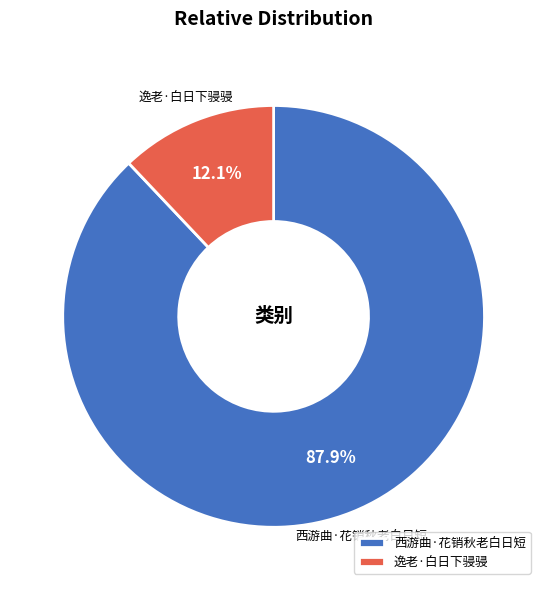

Which category has the smallest portion of the pie?

逸老·白日下骎骎